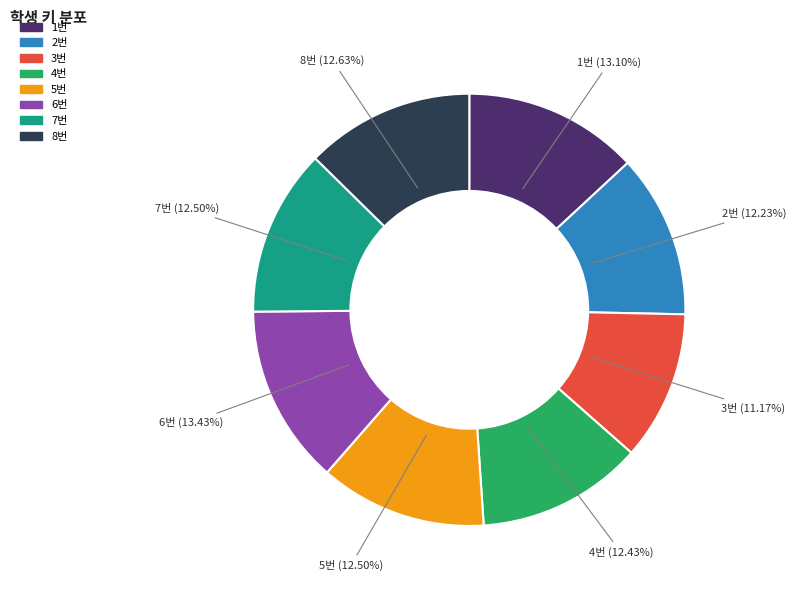

Does any single category account for the majority?

No